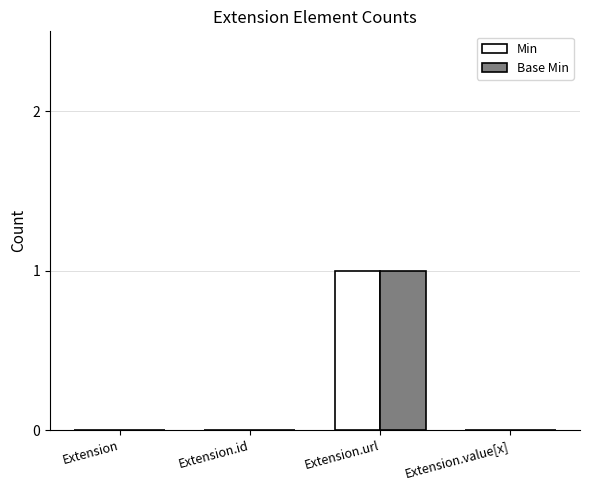

True or false: Base Min has a value of 0 at Extension.

True